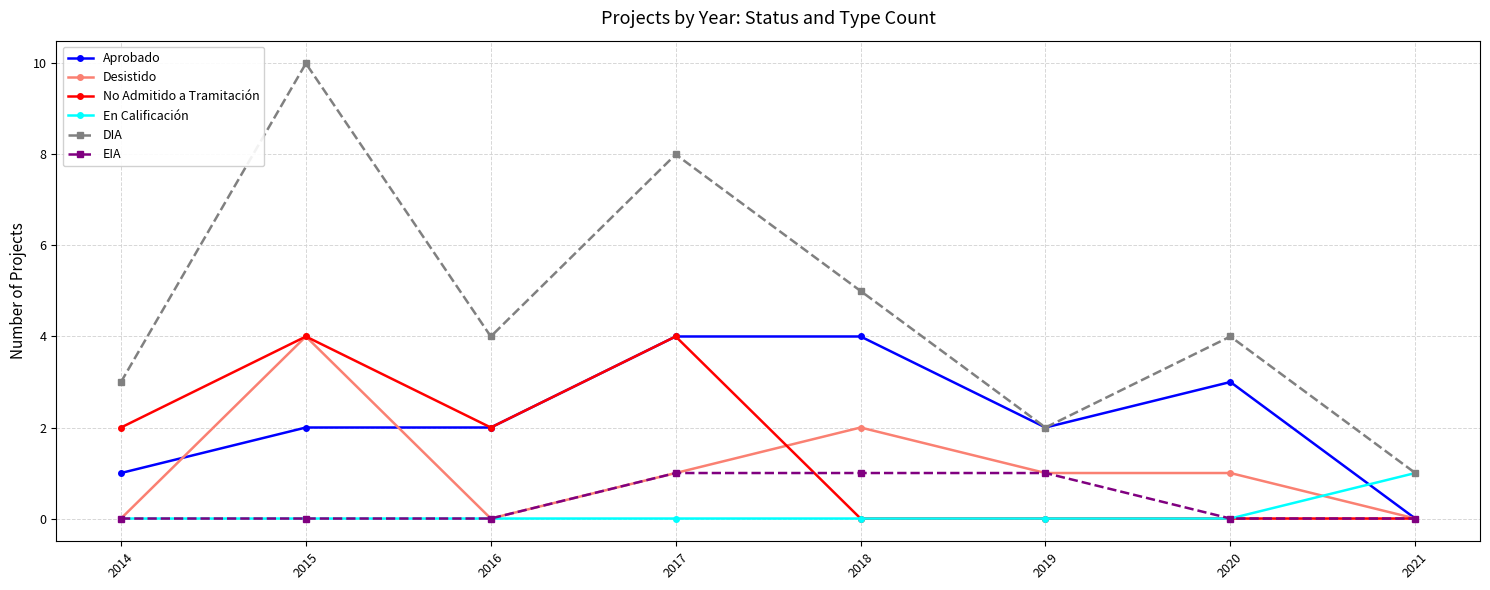

Is the value of EIA at 2017 greater than the value of Aprobado at 2021?

Yes